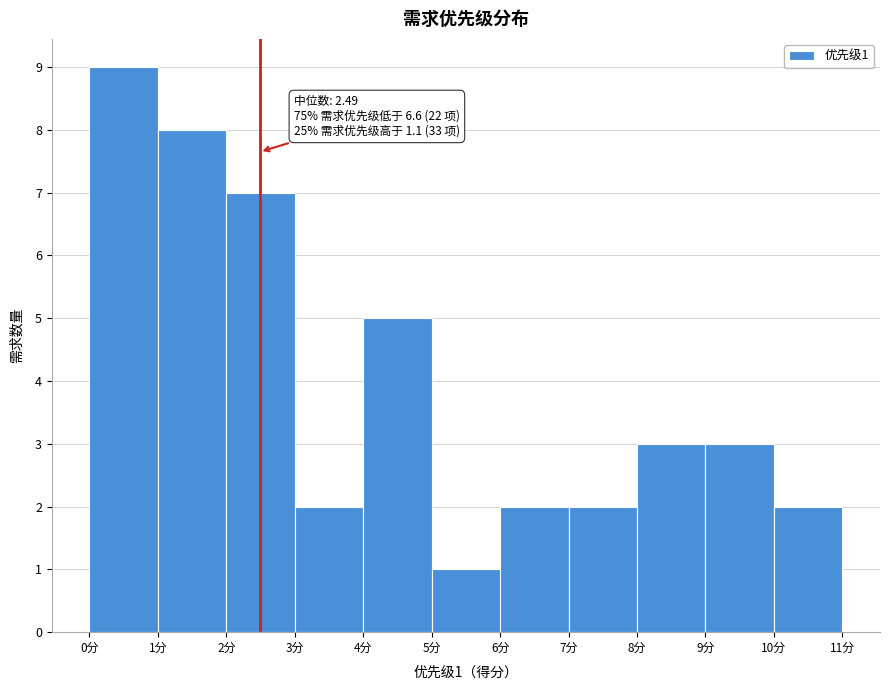

Which range on the x-axis has the tallest bar?

0 to 1